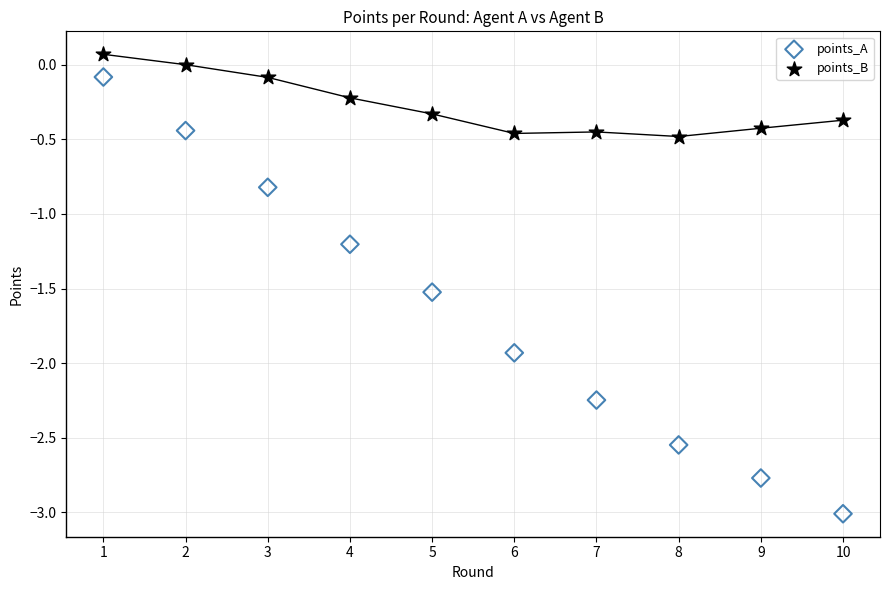

What is the X range (max minus min) for the scatter plot?

9.0